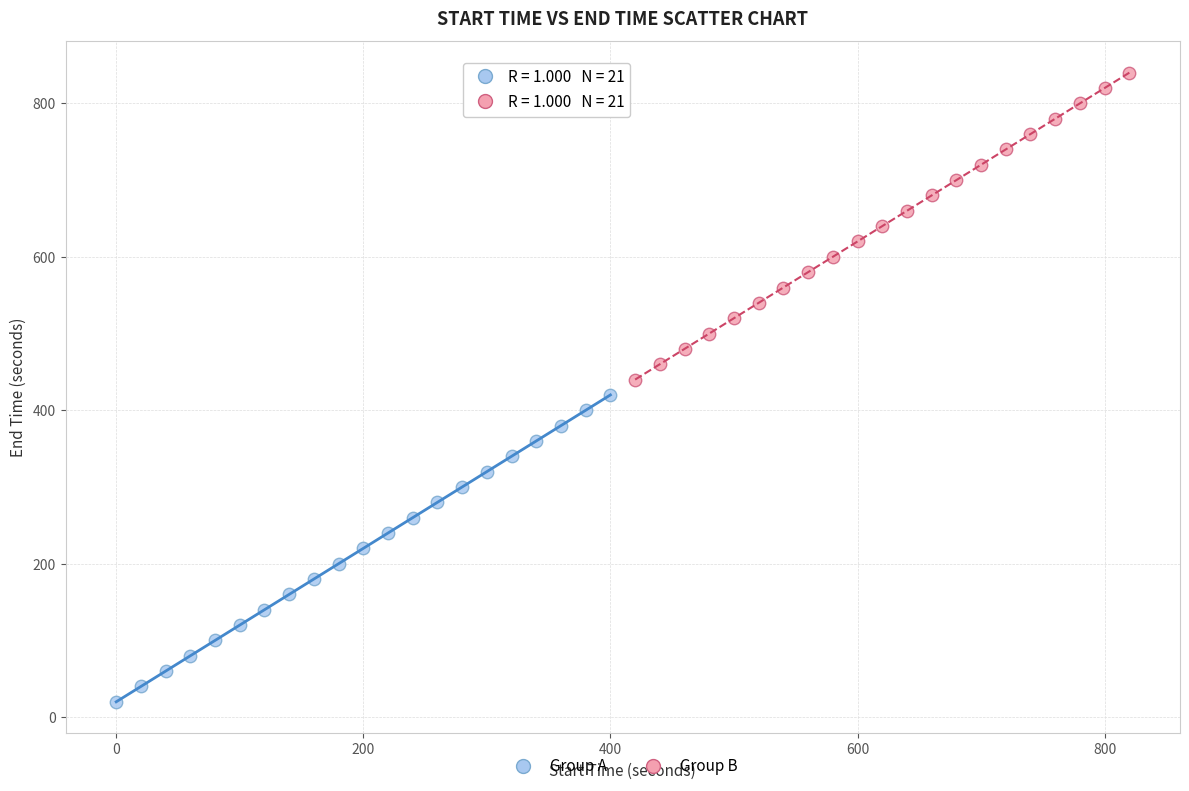

Which series reaches the minimum Y coordinate?

Group A